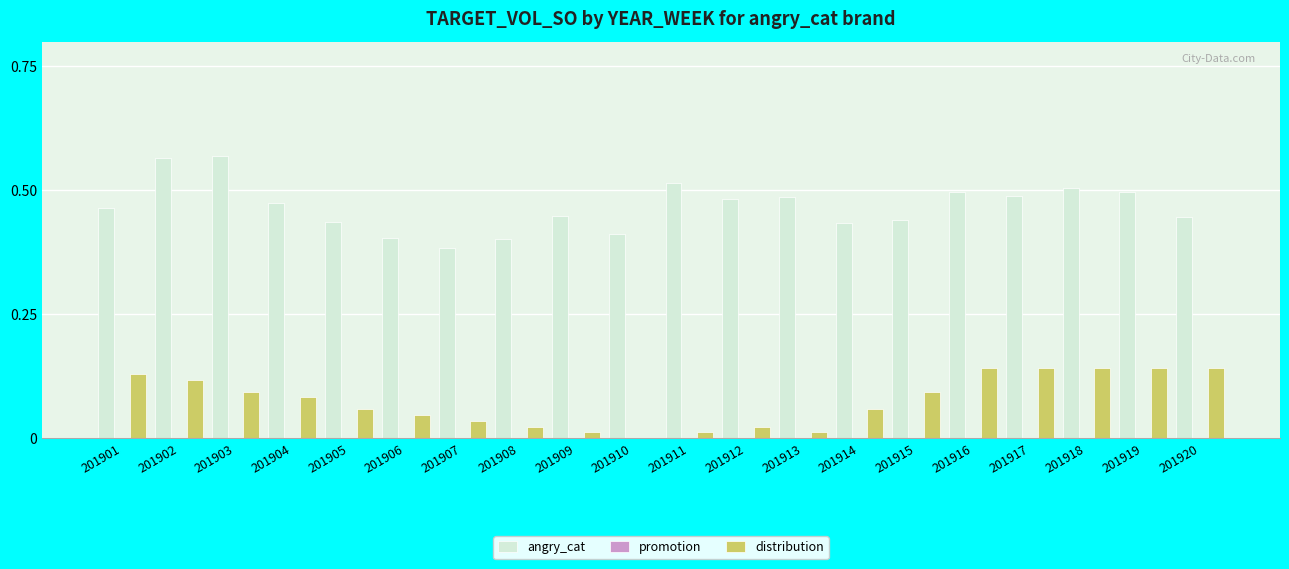

The angry_cat series shows 0.7 at 201906. True or false?

False